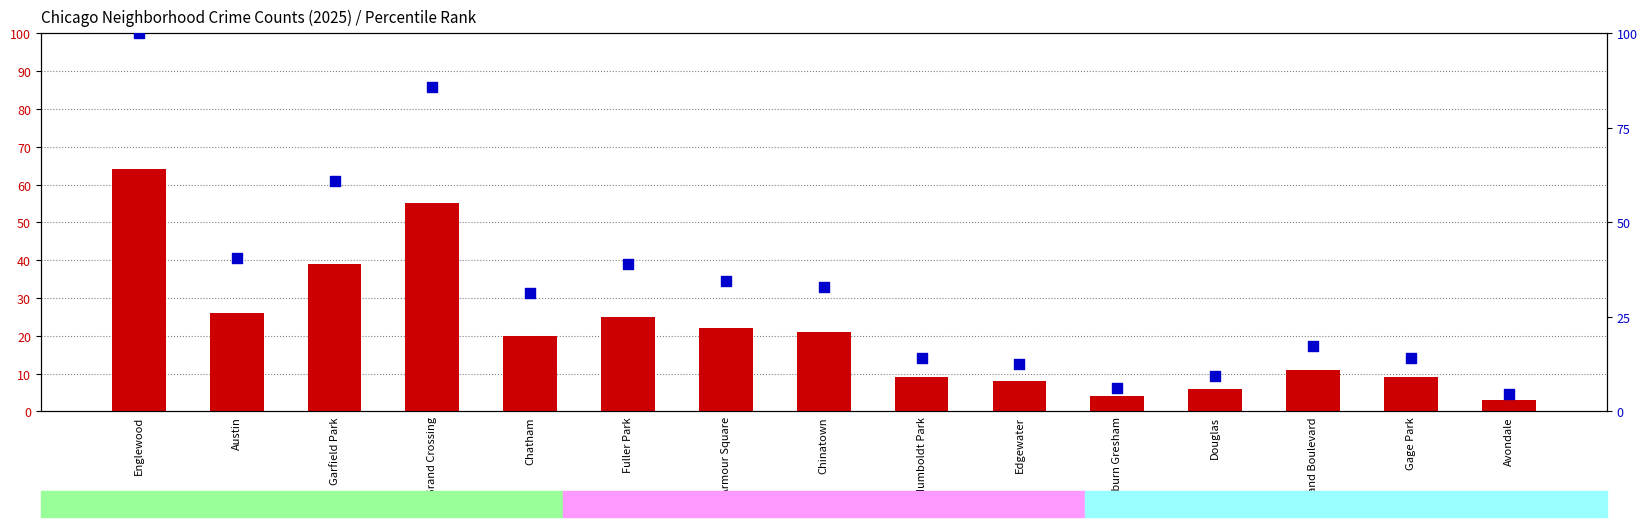

What are all the series names shown in the legend?

count, percentile rank within the sample